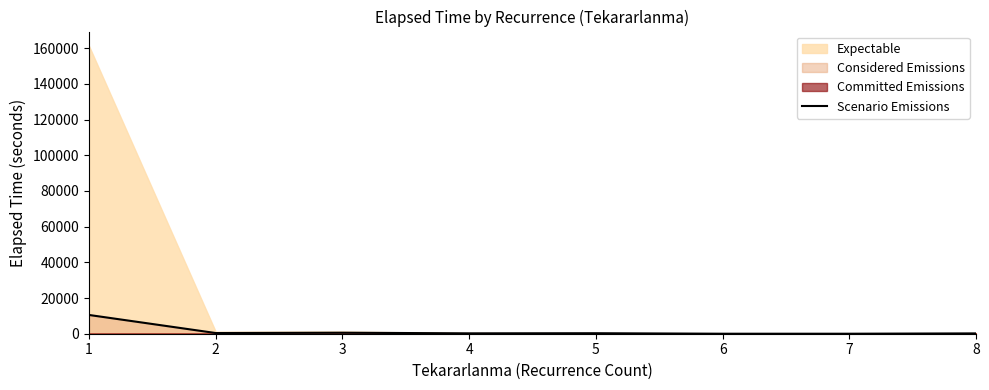

Reading left to right, list all the values displayed in this chart.

10513.5	381.4	563.3	215.0	280.0	0.0	0.0	185.0